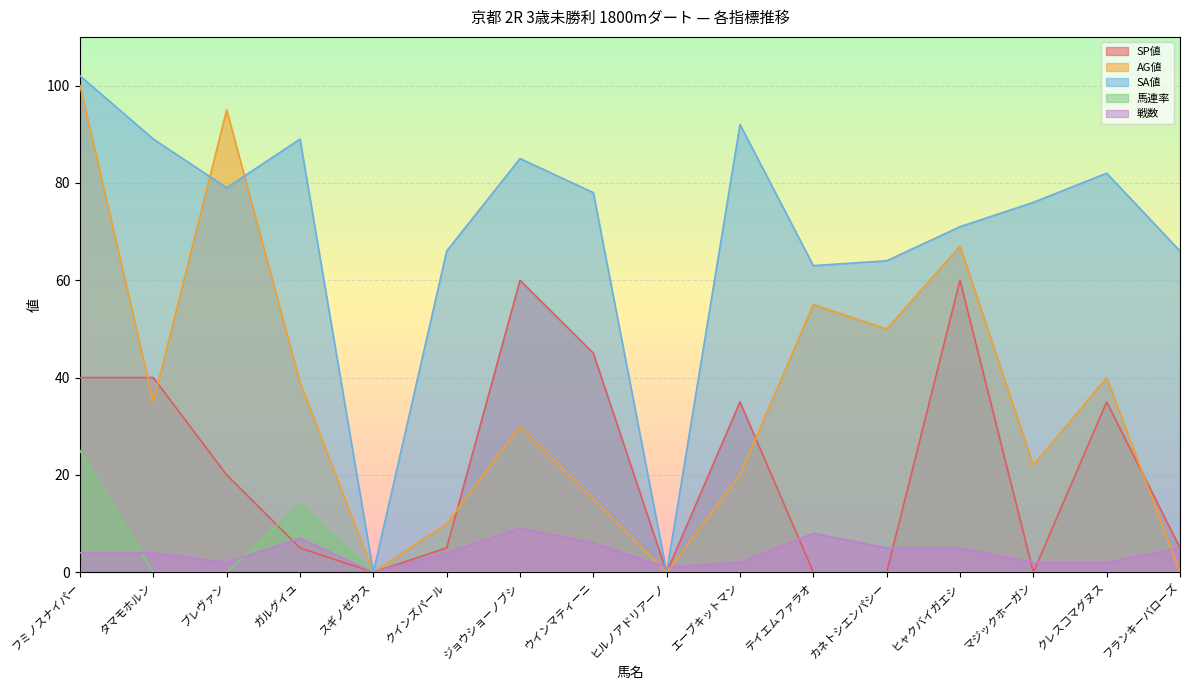

Reading right to left, list all the values displayed in this chart.

SP値: フランキーバローズ=5	クレスコマグヌス=35	マジックホーガン=0	ヒャクバイガエシ=60	カネトシエンパシー=0	テイエムファラオ=0	エーブキットマン=35	ヒルノアドリアーノ=0	ウインマティーニ=45	ジョウショーノブシ=60	クインズパール=5	スギノゼウス=0	ガルグイユ=5	ブレヴァン=20	タマモホルン=40	フミノスナイパー=40
AG値: フランキーバローズ=0	クレスコマグヌス=40	マジックホーガン=22	ヒャクバイガエシ=67	カネトシエンパシー=50	テイエムファラオ=55	エーブキットマン=20	ヒルノアドリアーノ=0	ウインマティーニ=15	ジョウショーノブシ=30	クインズパール=10	スギノゼウス=0	ガルグイユ=39	ブレヴァン=95	タマモホルン=35	フミノスナイパー=100
SA値: フランキーバローズ=66	クレスコマグヌス=82	マジックホーガン=76	ヒャクバイガエシ=71	カネトシエンパシー=64	テイエムファラオ=63	エーブキットマン=92	ヒルノアドリアーノ=0	ウインマティーニ=78	ジョウショーノブシ=85	クインズパール=66	スギノゼウス=0	ガルグイユ=89	ブレヴァン=79	タマモホルン=89	フミノスナイパー=102
馬連率: フランキーバローズ=0	クレスコマグヌス=0	マジックホーガン=0	ヒャクバイガエシ=0	カネトシエンパシー=0	テイエムファラオ=0	エーブキットマン=0	ヒルノアドリアーノ=0	ウインマティーニ=0	ジョウショーノブシ=0	クインズパール=0	スギノゼウス=0	ガルグイユ=14	ブレヴァン=0	タマモホルン=0	フミノスナイパー=25
戦数: フランキーバローズ=5	クレスコマグヌス=2	マジックホーガン=2	ヒャクバイガエシ=5	カネトシエンパシー=5	テイエムファラオ=8	エーブキットマン=2	ヒルノアドリアーノ=1	ウインマティーニ=6	ジョウショーノブシ=9	クインズパール=4	スギノゼウス=0	ガルグイユ=7	ブレヴァン=2	タマモホルン=4	フミノスナイパー=4